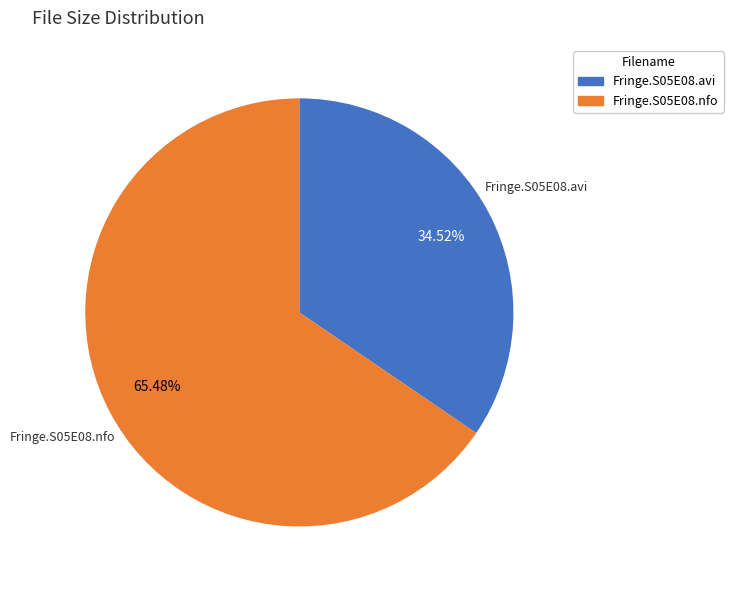

Which category has the biggest portion of the pie?

Fringe.S05E08.nfo